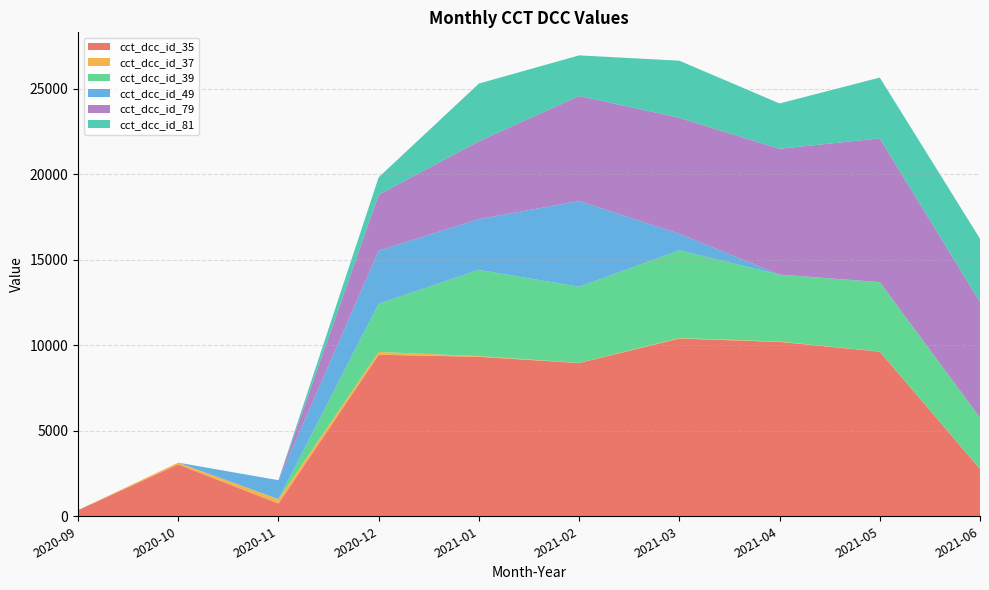

Reading left to right, extract all data points from this chart.

cct_dcc_id_35: 2020-09=357.8	2020-10=3030.4	2020-11=747.1	2020-12=9443.8	2021-01=9322.1	2021-02=8959.3	2021-03=10388.4	2021-04=10194.2	2021-05=9626.3	2021-06=2768.1
cct_dcc_id_37: 2020-09=0.0	2020-10=104.8	2020-11=252.0	2020-12=163.0	2021-01=43.0	2021-02=10.0	2021-03=28.0	2021-04=23.0	2021-05=6.0	2021-06=5.0
cct_dcc_id_39: 2020-09=0.0	2020-10=0.0	2020-11=6.1	2020-12=2821.6	2021-01=5042.0	2021-02=4447.5	2021-03=5136.2	2021-04=3907.1	2021-05=4049.1	2021-06=2999.7
cct_dcc_id_49: 2020-09=0.0	2020-10=0.0	2020-11=1104.0	2020-12=3099.1	2021-01=2964.6	2021-02=5013.0	2021-03=964.0	2021-04=6.0	2021-05=9.5	2021-06=1.0
cct_dcc_id_79: 2020-09=0.0	2020-10=0.0	2020-11=0.0	2020-12=3270.3	2021-01=4555.5	2021-02=6139.9	2021-03=6778.8	2021-04=7354.2	2021-05=8401.7	2021-06=6751.1
cct_dcc_id_81: 2020-09=0.0	2020-10=0.0	2020-11=0.0	2020-12=1020.0	2021-01=3369.8	2021-02=2374.5	2021-03=3338.8	2021-04=2649.3	2021-05=3555.3	2021-06=3701.4